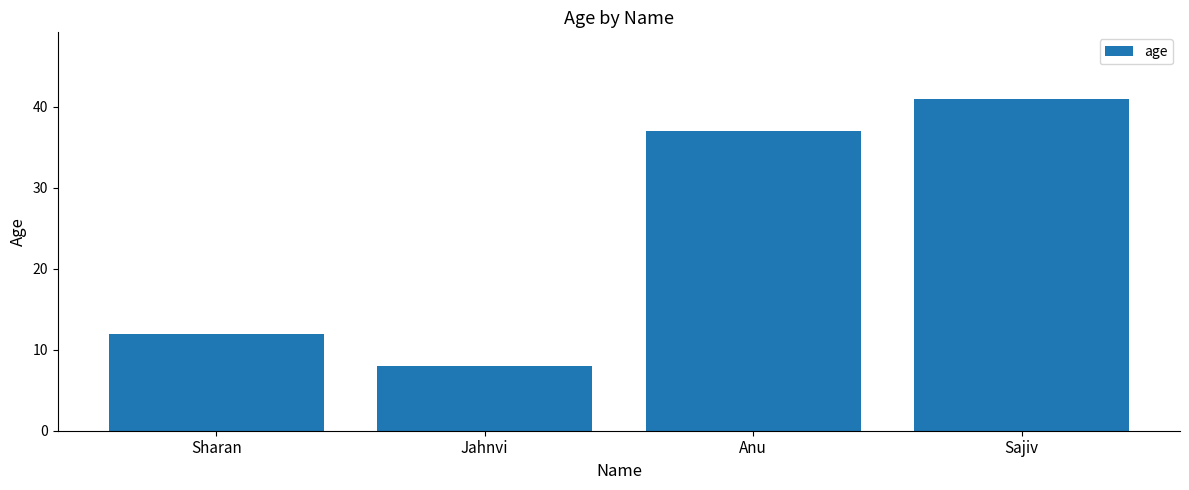

List the labels in order of value, largest first.

Sajiv, Anu, Sharan, Jahnvi